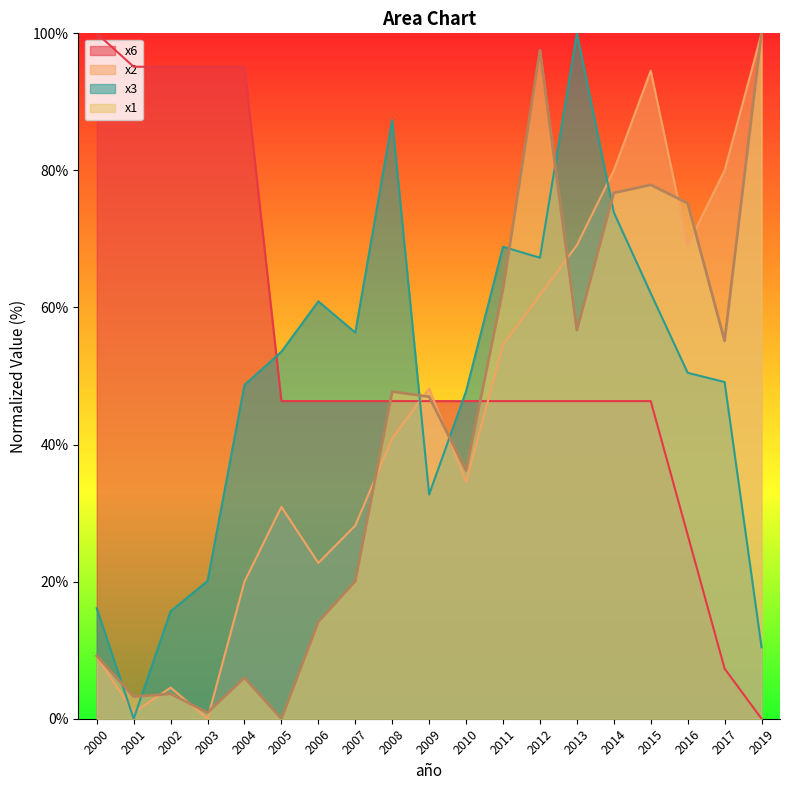

Which category has the highest value across all series?

2019